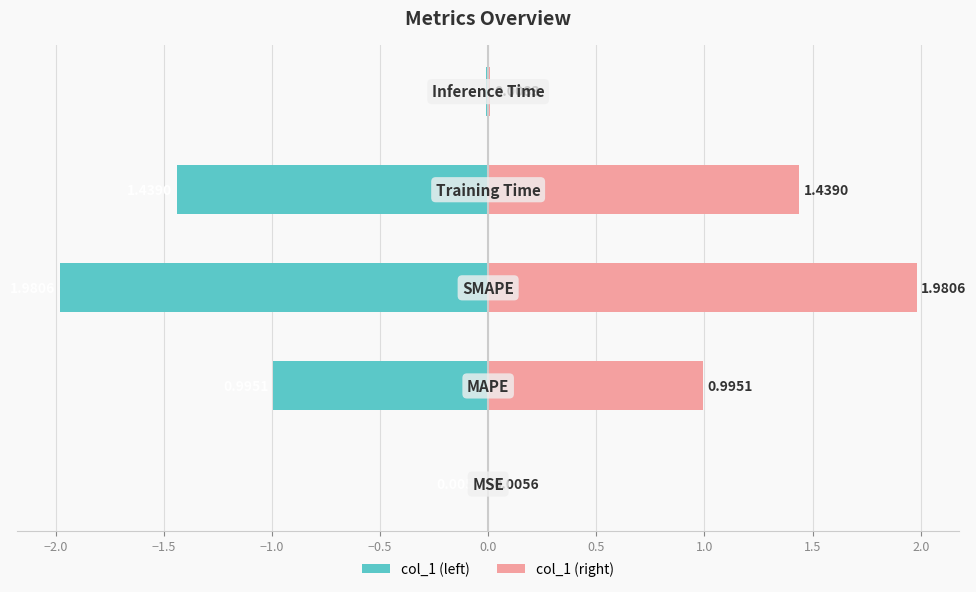

Does the chart contain any negative values?

Yes